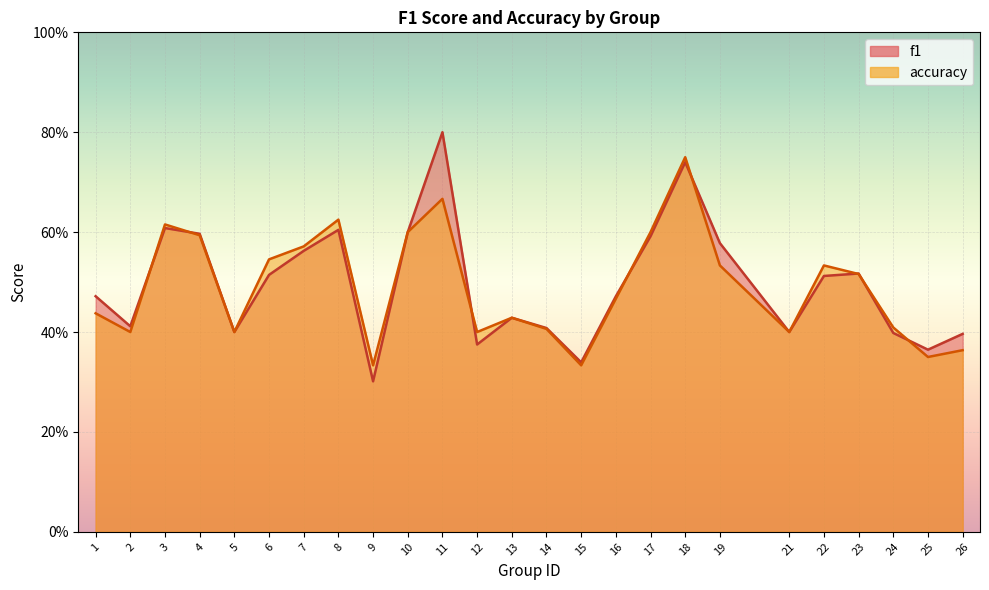

True or false: f1 has more than 0 points higher than both neighbors.

True